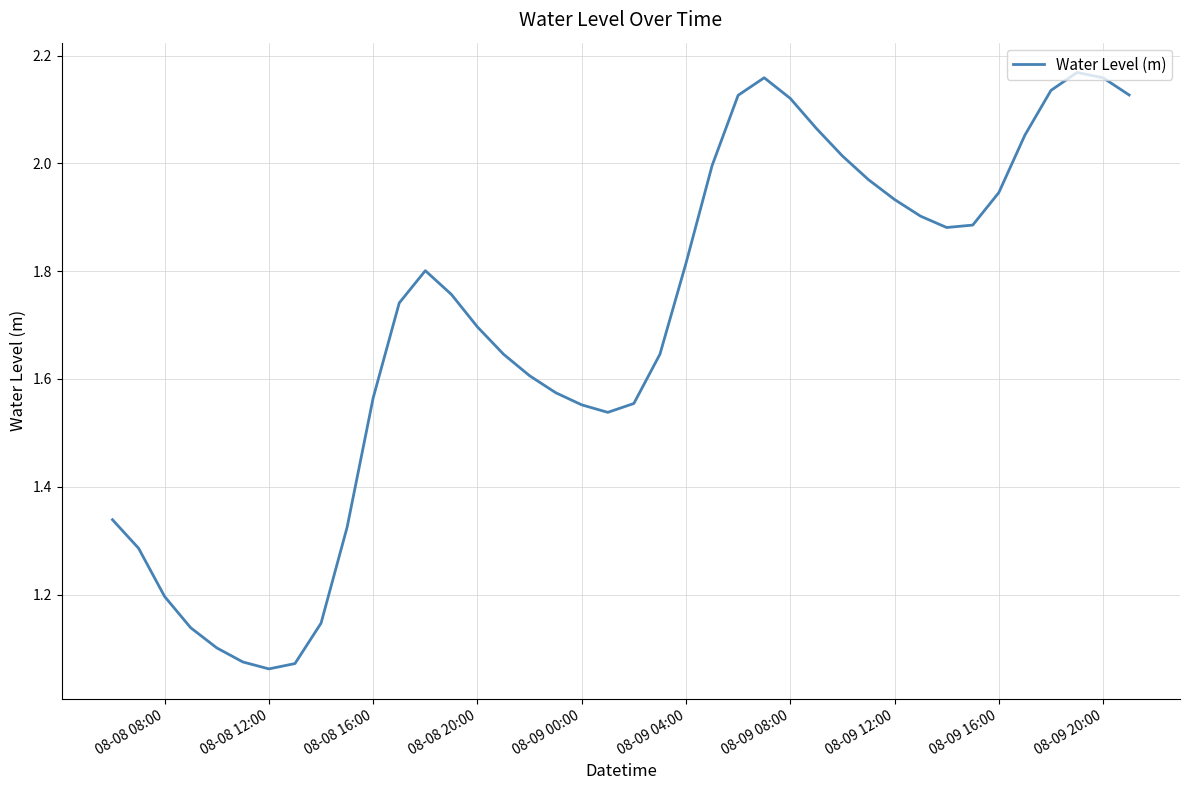

Reading left to right, list all the values displayed in this chart.

1.3	1.3	1.2	1.1	1.1	1.1	1.1	1.1	1.1	1.3	1.6	1.7	1.8	1.8	1.7	1.6	1.6	1.6	1.6	1.5	1.6	1.6	1.8	2.0	2.1	2.2	2.1	2.1	2.0	2.0	1.9	1.9	1.9	1.9	1.9	2.1	2.1	2.2	2.2	2.1